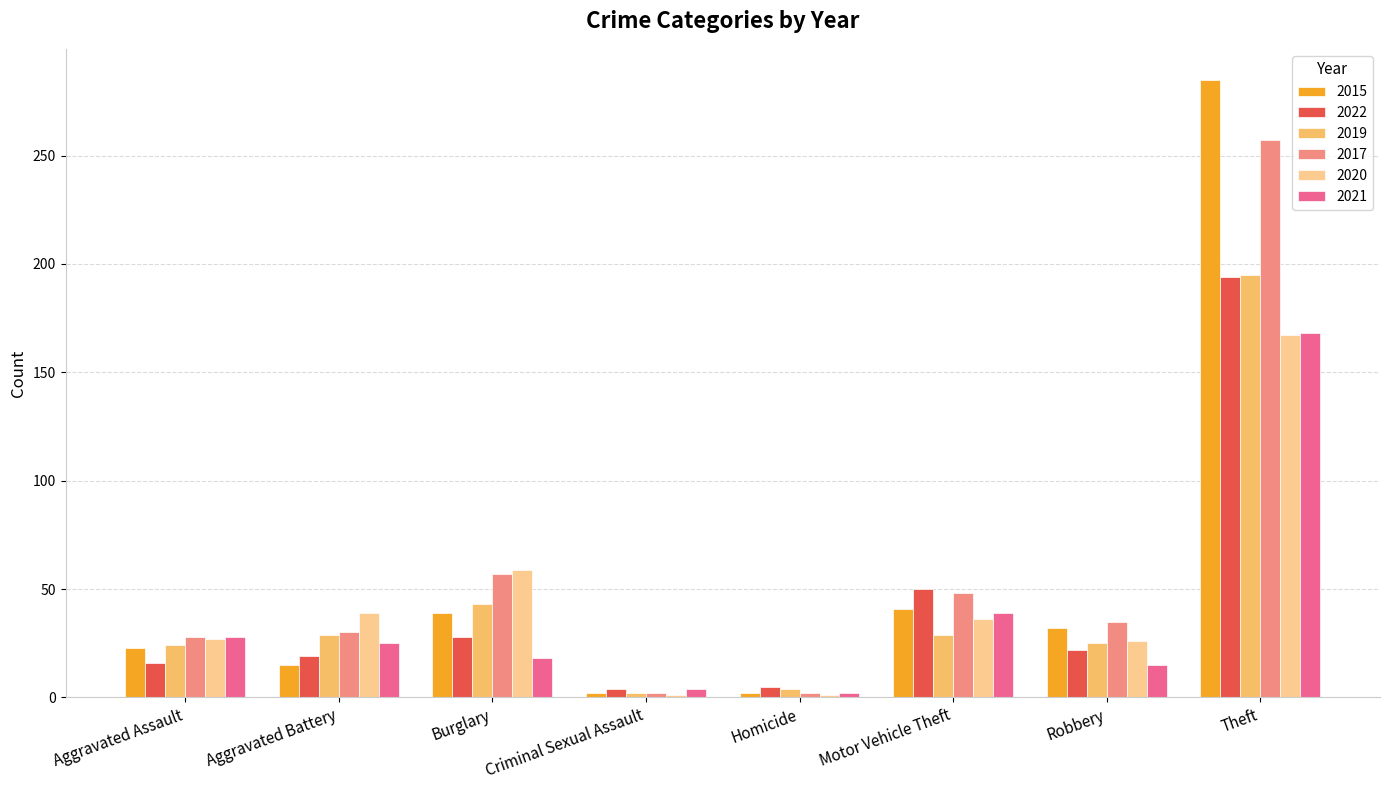

How many groups of bars are there?

8